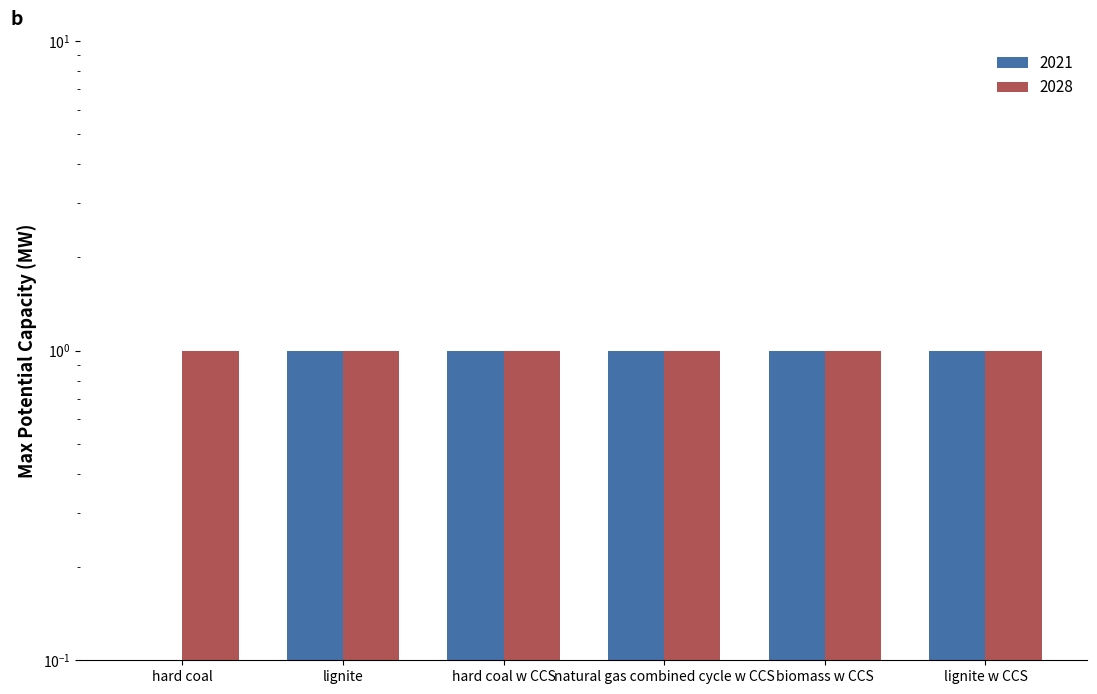

At which category does the chart reach its peak across all series?

lignite